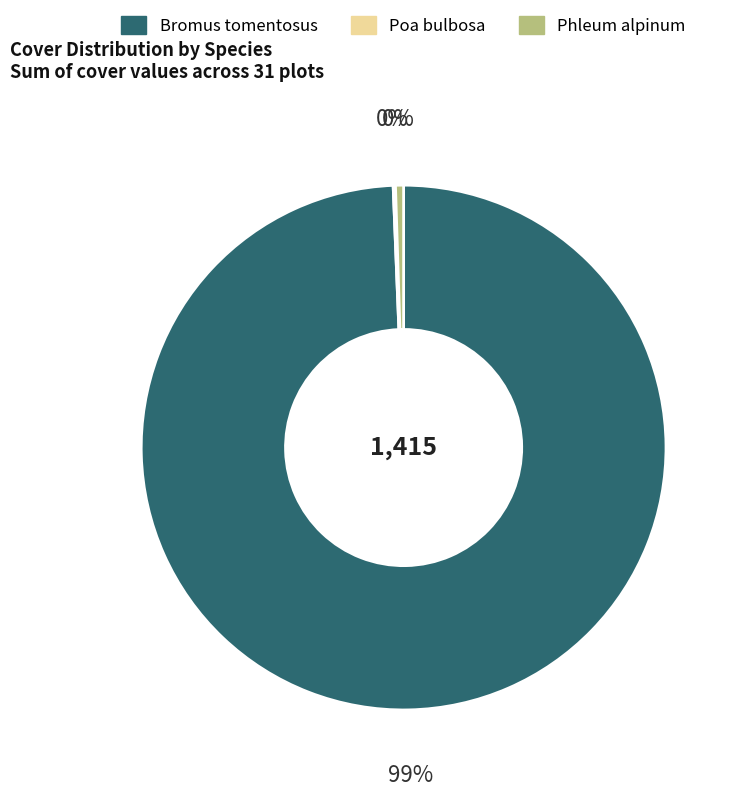

Is there any slice that represents more than half of the pie?

Yes